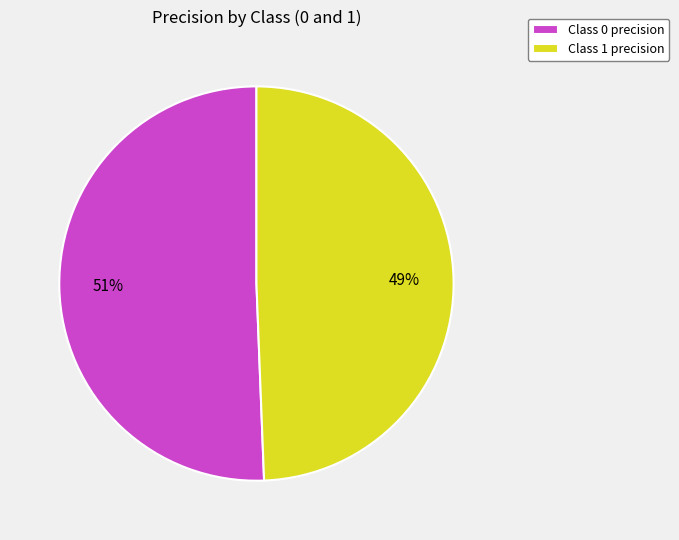

How many slices are in this pie chart?

2